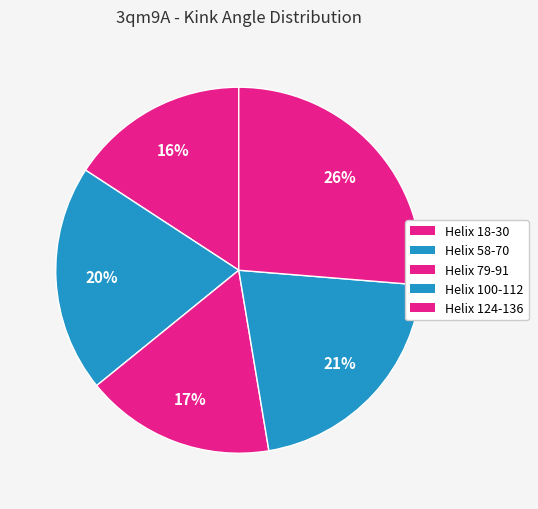

Count the number of slices in the pie.

5